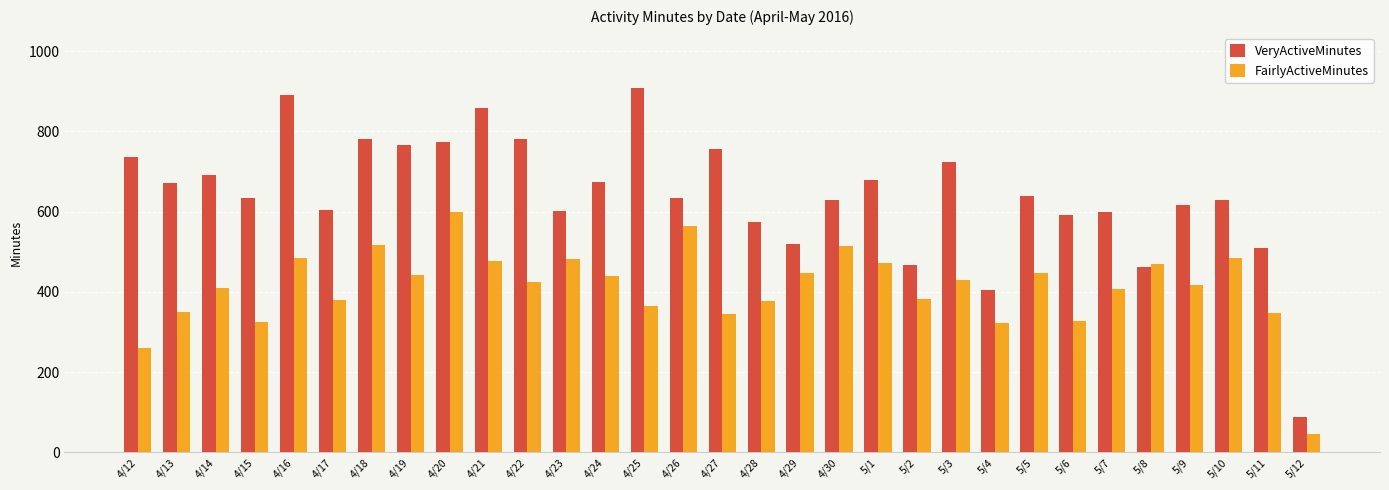

What is the difference between the maximum and minimum values in the FairlyActiveMinutes series?

555